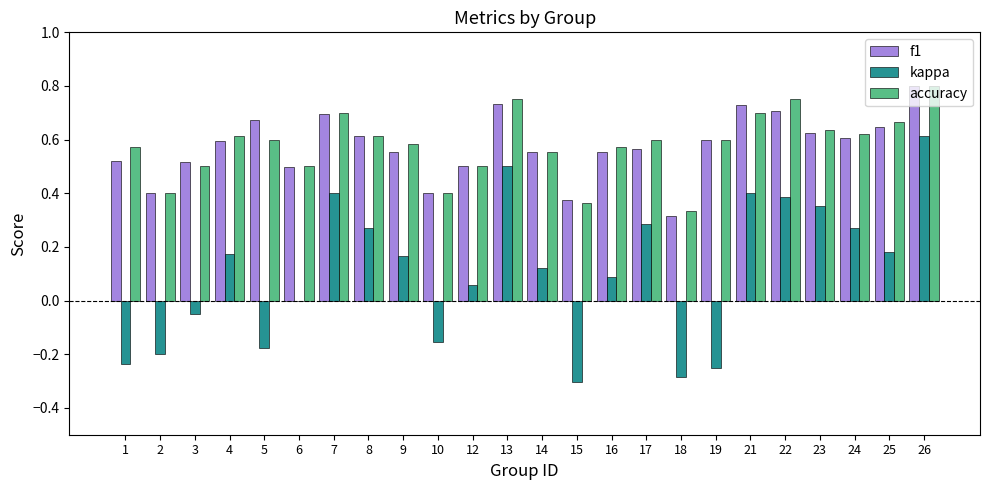

What is the sum of all accuracy values?

13.9